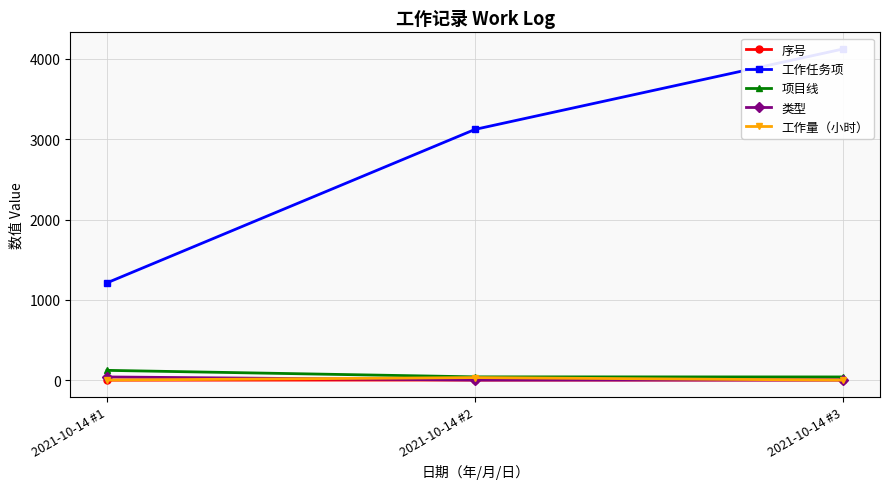

Rank the series at 2021-10-14 #2 from highest to lowest value.

工作任务项, 项目线, 工作量（小时）, 序号, 类型